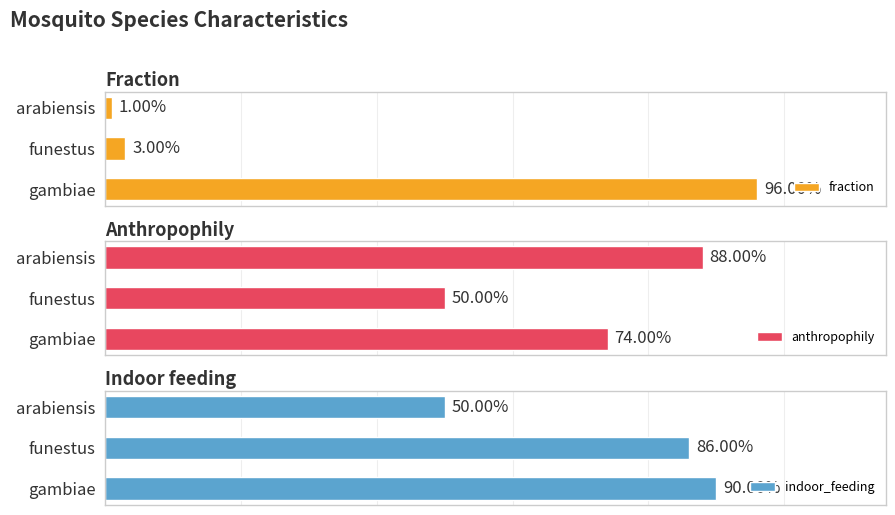

Reading right to left, what are all the values shown in this chart?

fraction: 2=0.0	1=0.0	0=1.0
anthropophily: 2=0.9	1=0.5	0=0.7
indoor_feeding: 2=0.5	1=0.9	0=0.9